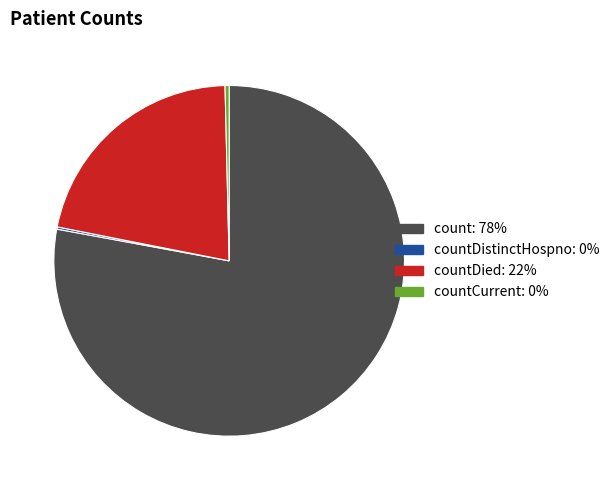

Is there any slice that represents more than half of the pie?

Yes